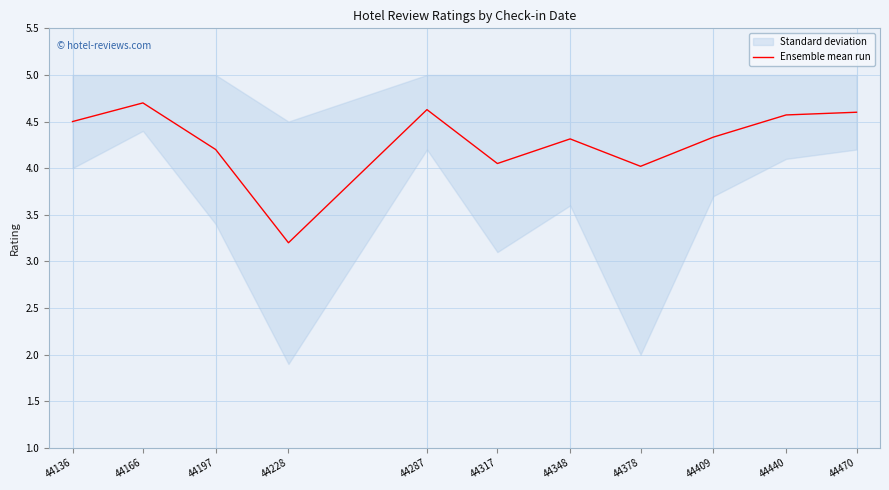

How many points are lower than both their immediate neighbors (excluding endpoints)?

3